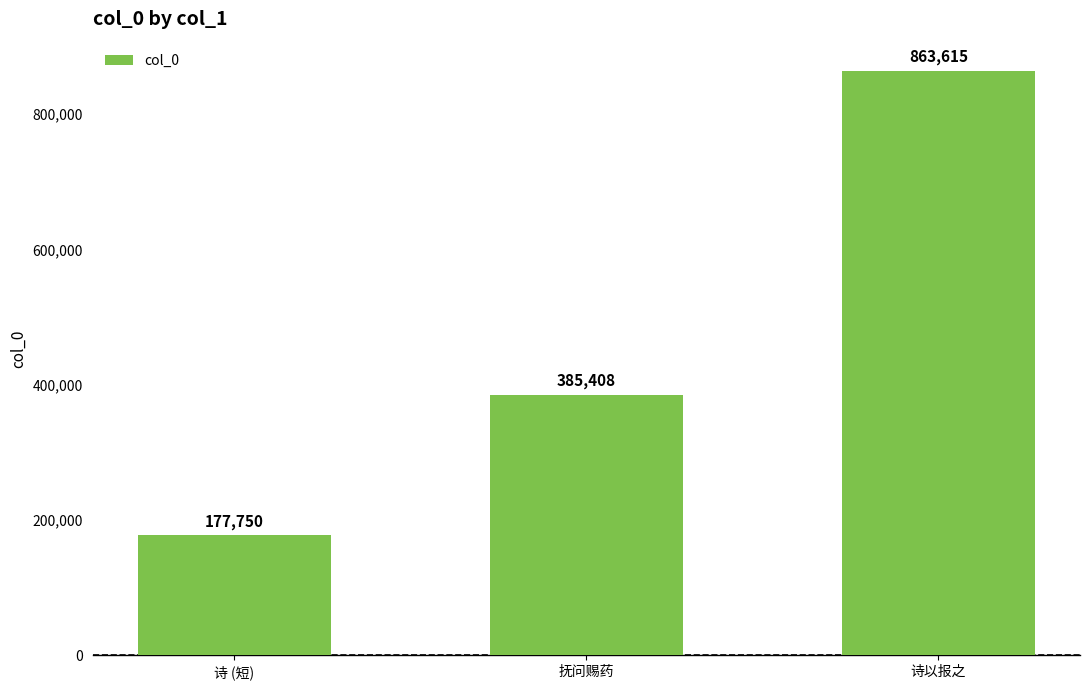

Reading left to right, extract all data points from this chart.

177750	385408	863615